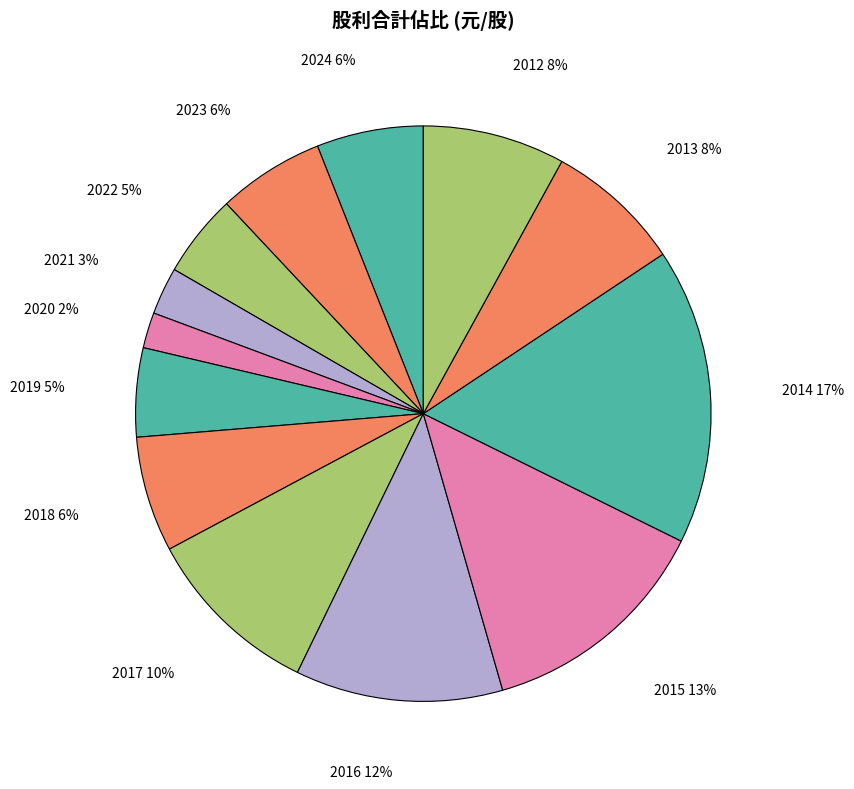

What is the smallest slice in the pie chart?

2020